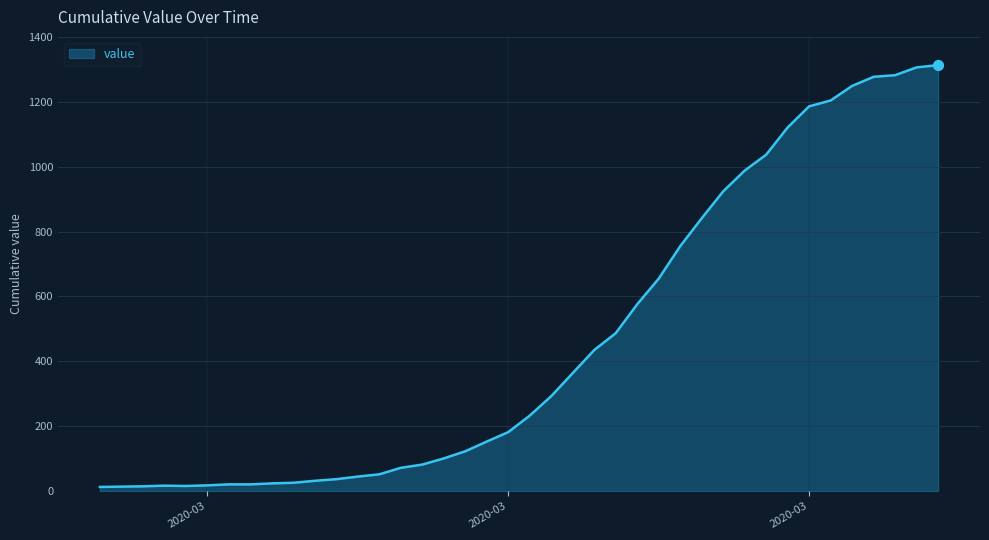

What is the maximum value shown in the chart?

1313